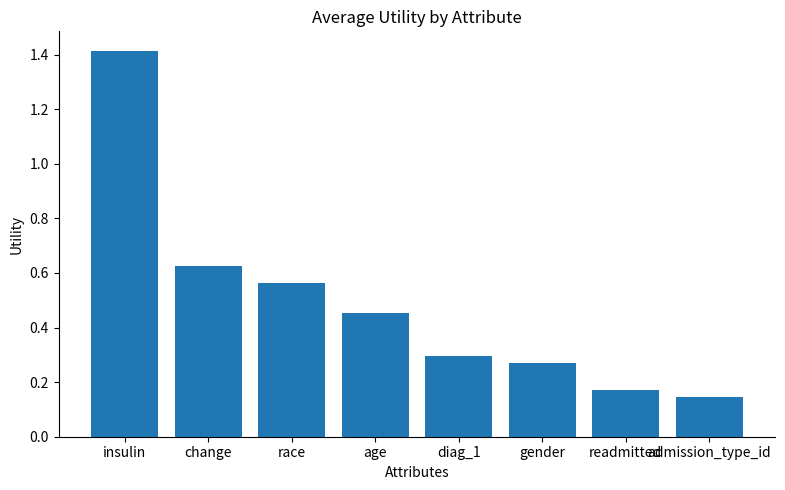

The chart shows a value of 0.3 at readmitted. True or false?

False